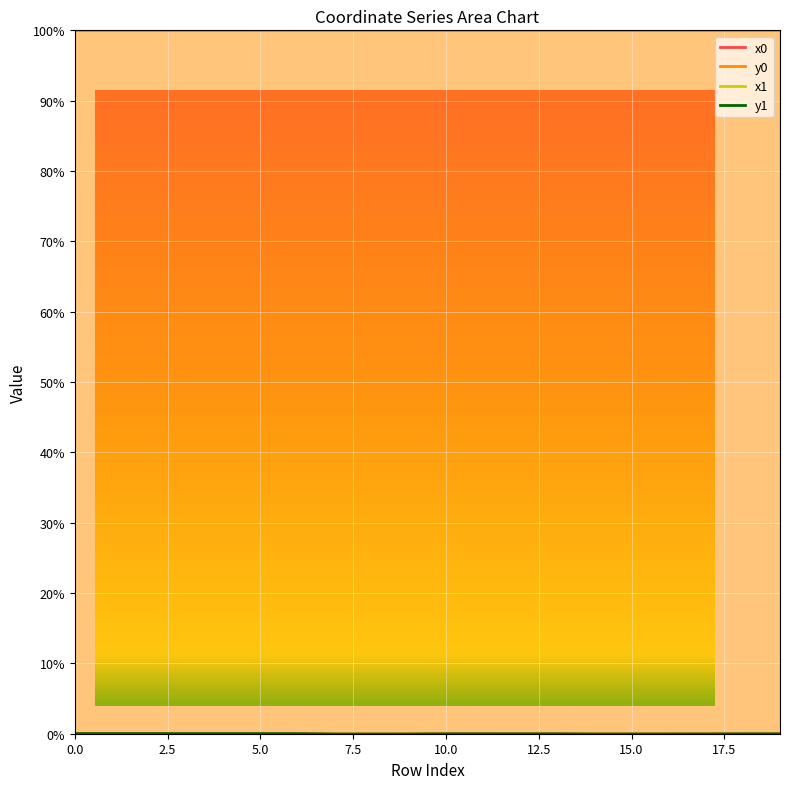

How many lines are shown in the chart?

4